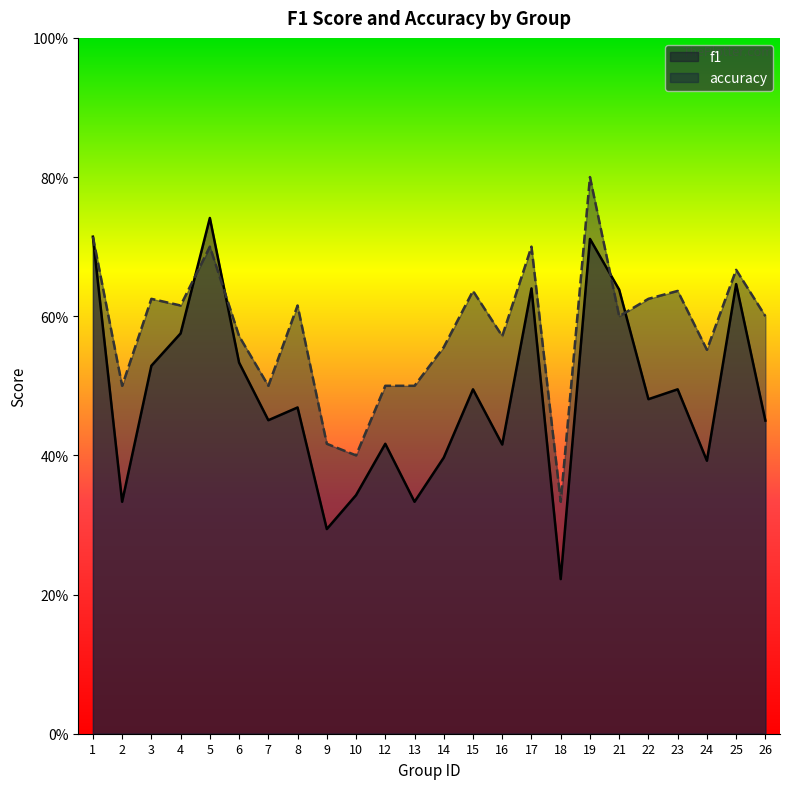

What is the difference between the maximum and second lowest values in the accuracy series?

0.4